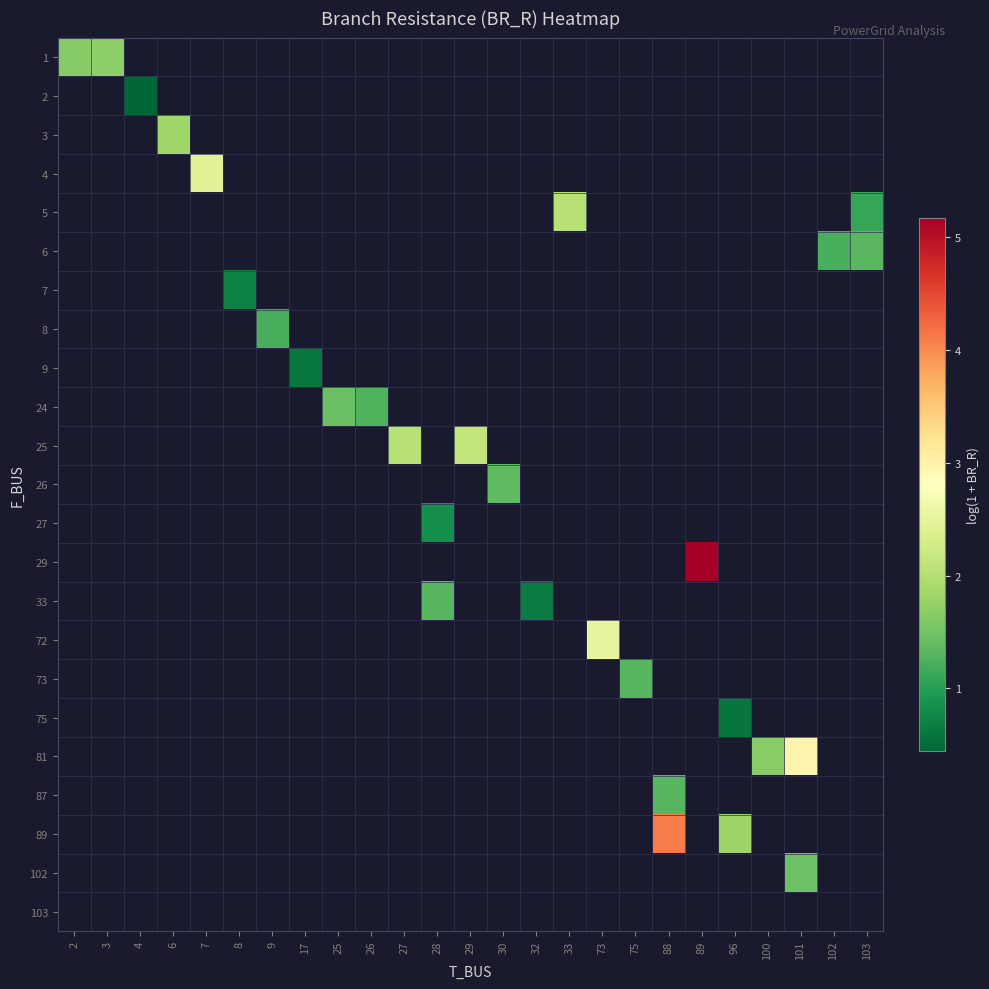

Which series has the largest range (max minus min)?

row_0